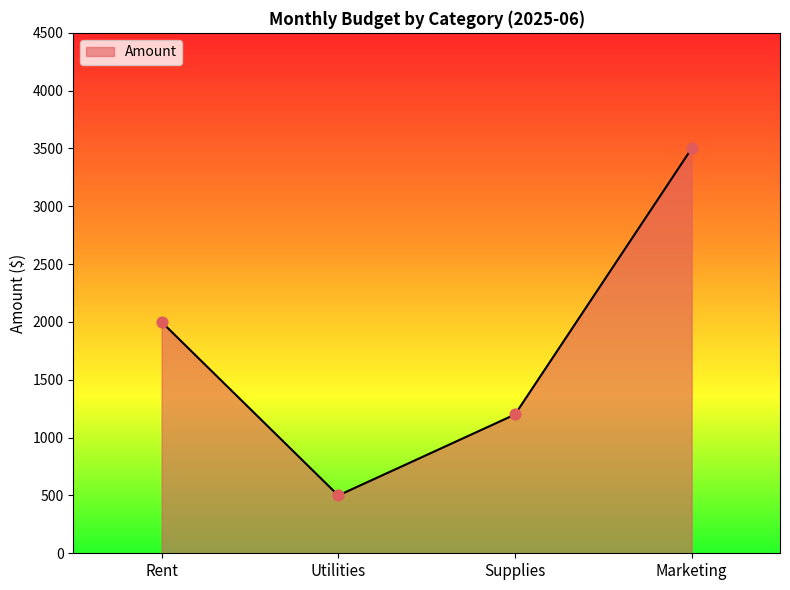

What is the ratio of the value at Supplies to the value at Marketing?

0.3